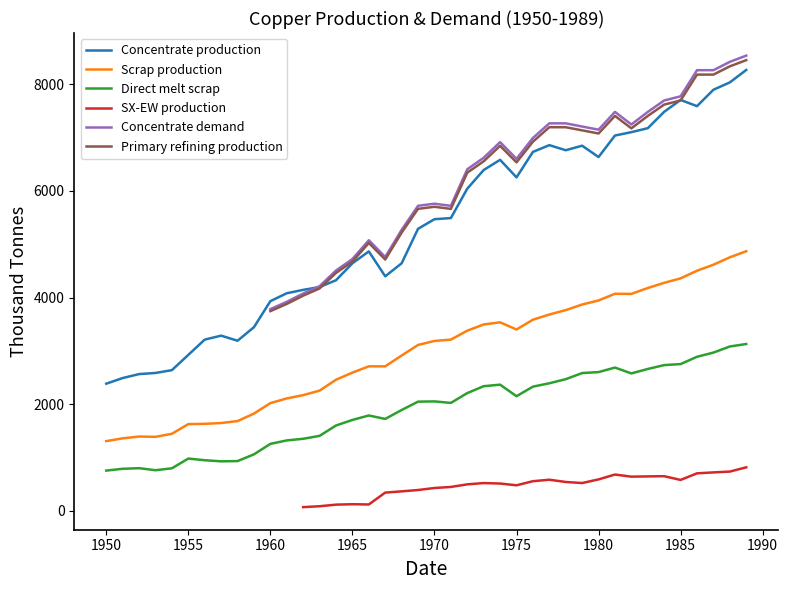

At which label does Concentrate production first exceed 5470?

1970